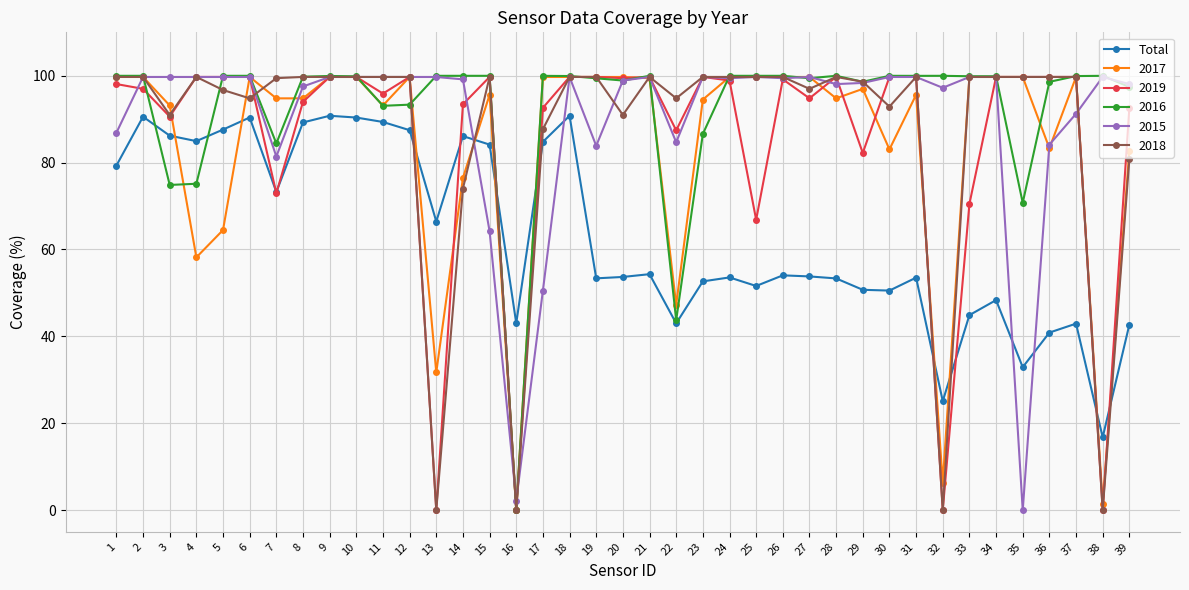

Which series changed the most between 9 and 14?

2018